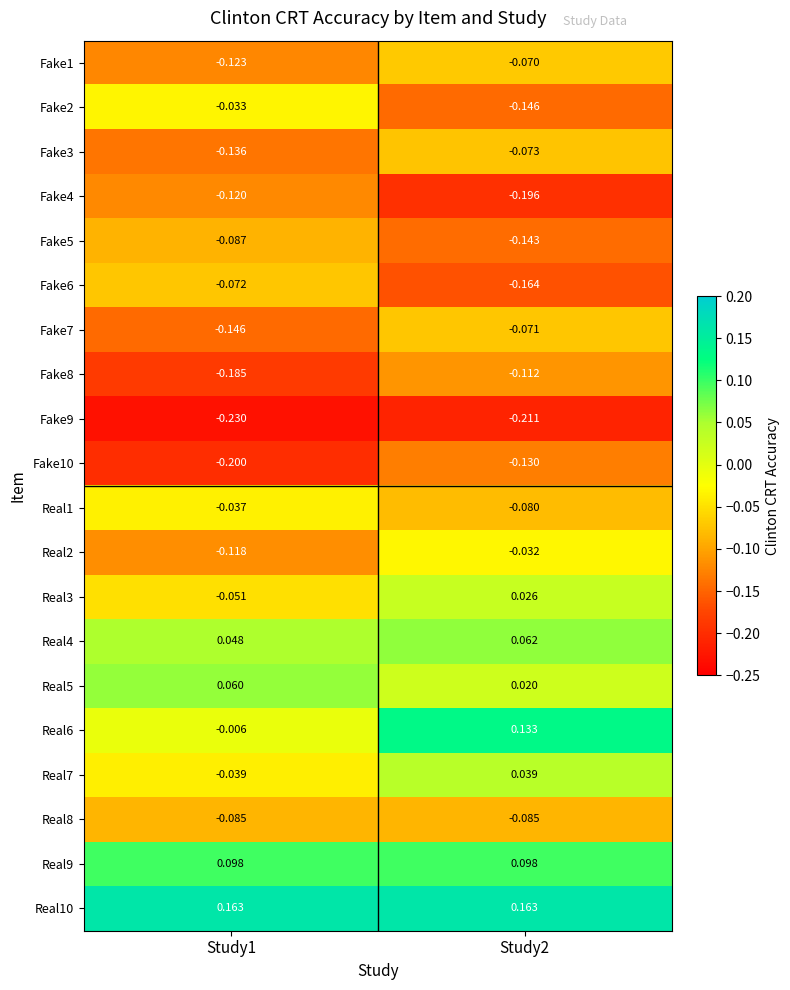

Is the value of Real4 at Study1 greater than the value of Fake2 at Study2?

Yes